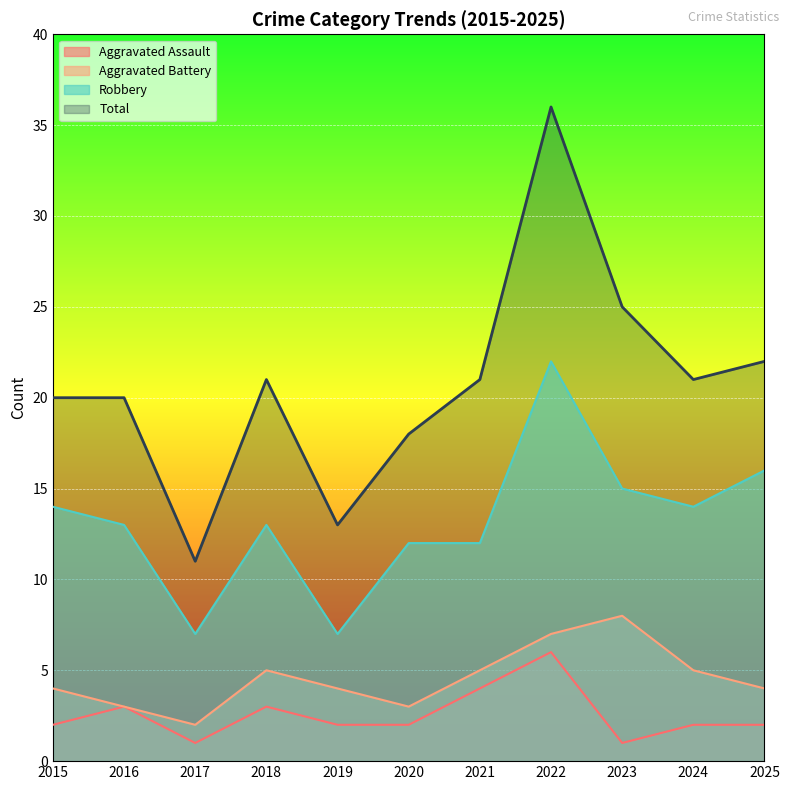

How many values in the Aggravated Assault series exceed 2?

4